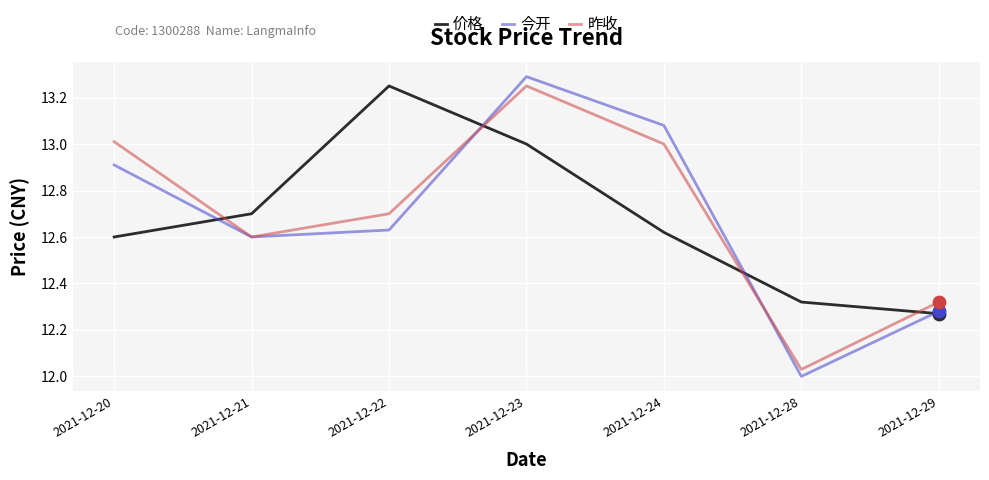

Which series has the largest total across all categories?

昨收